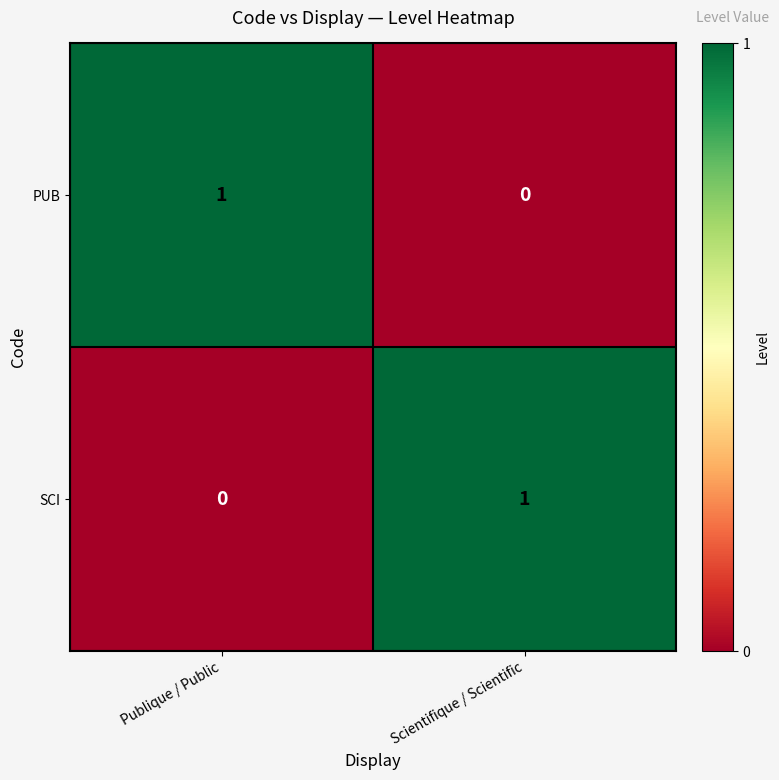

How many distinct data groups are displayed?

2